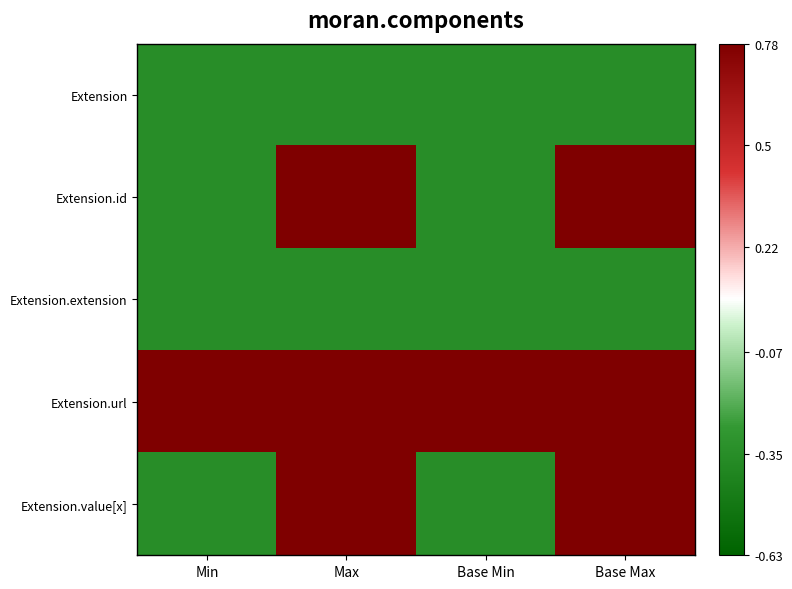

Between Base Min and Min, which is larger?

Base Min